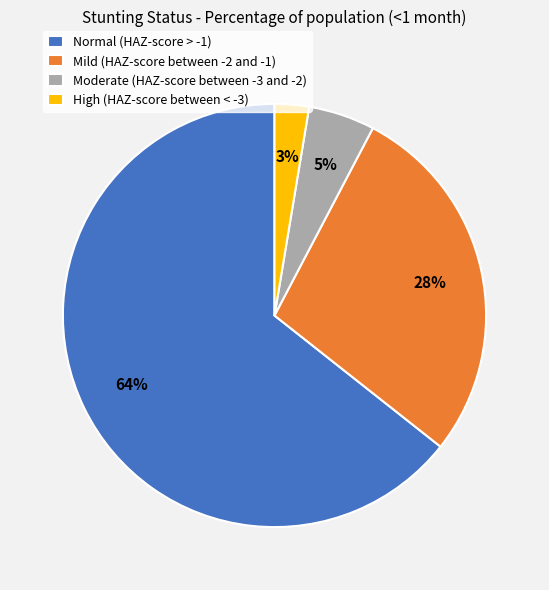

Between Normal (HAZ-score > -1) and Moderate (HAZ-score between -3 and -2), which is larger?

Normal (HAZ-score > -1)